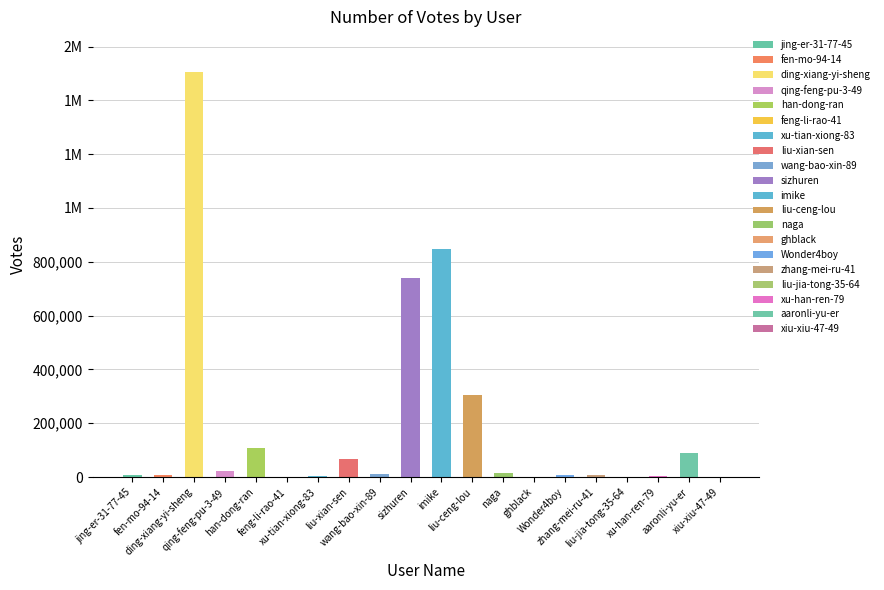

What is the difference between the values at fen-mo-94-14 and sizhuren?

730829